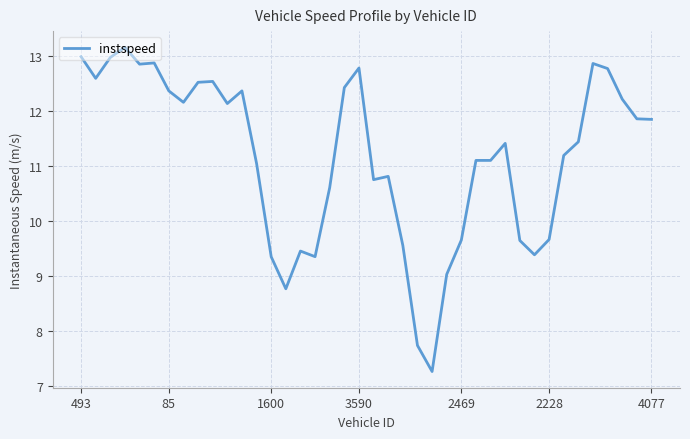

What is the difference between the maximum and minimum values?

5.9